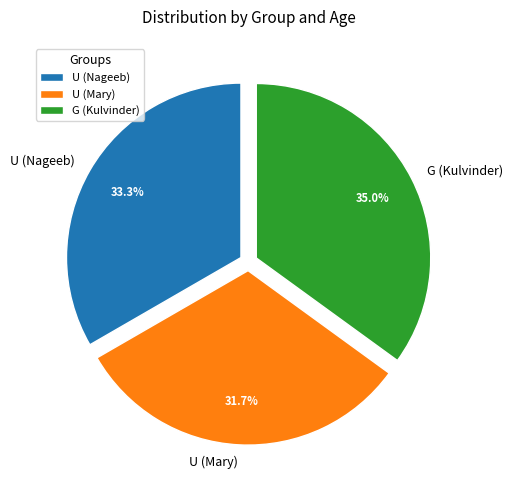

Between U (Mary) and G (Kulvinder), which is larger?

G (Kulvinder)